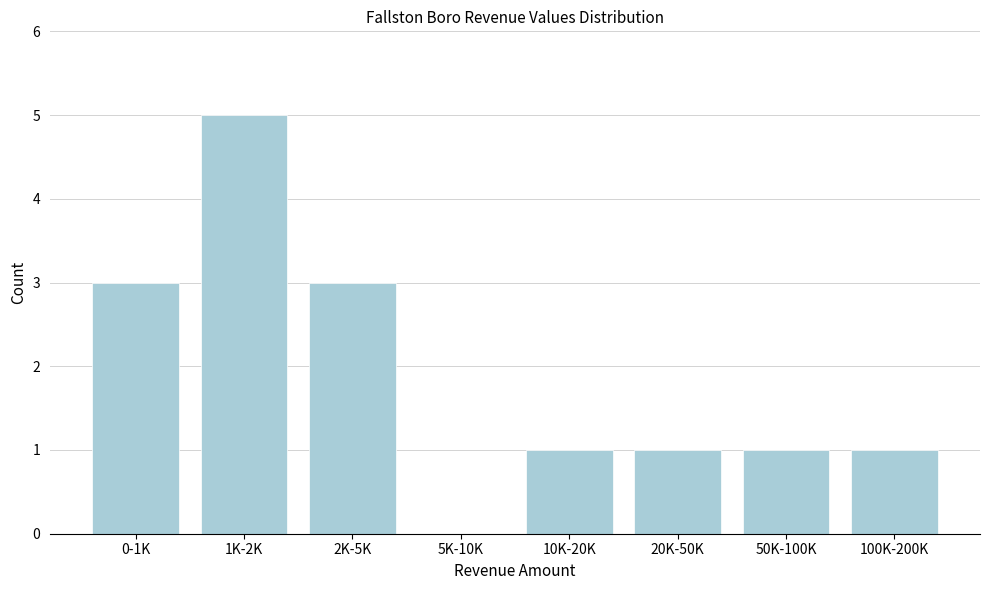

Reading left to right, transcribe all the data shown in this chart.

0-1K=3	1K-2K=5	2K-5K=3	5K-10K=0	10K-20K=1	20K-50K=1	50K-100K=1	100K-200K=1